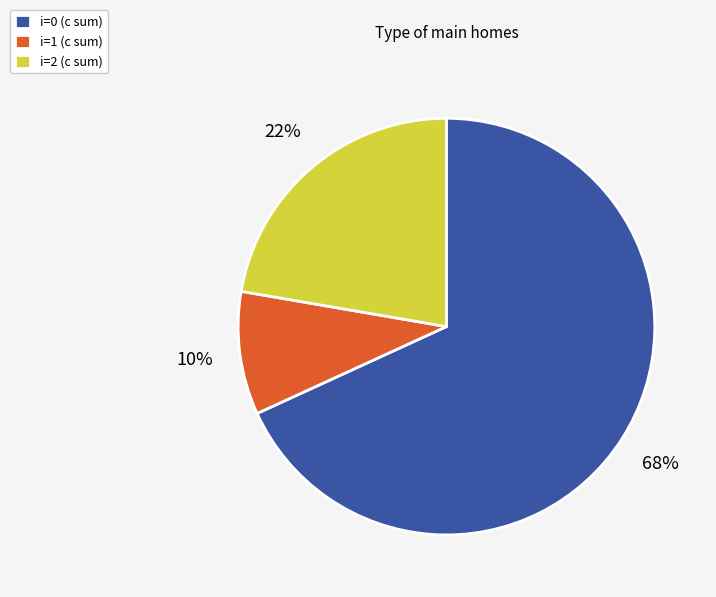

Combined, do i=1 (c sum) and i=2 (c sum) account for over 50%?

No